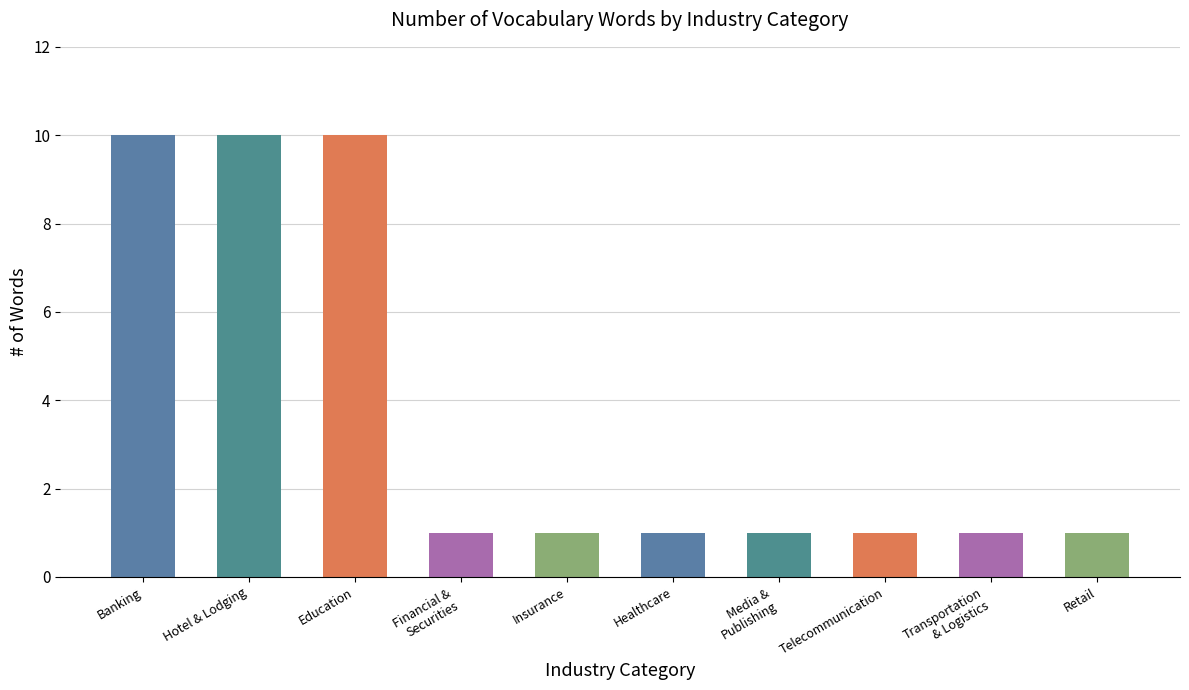

Reading left to right, list all the values displayed in this chart.

10	10	10	1	1	1	1	1	1	1